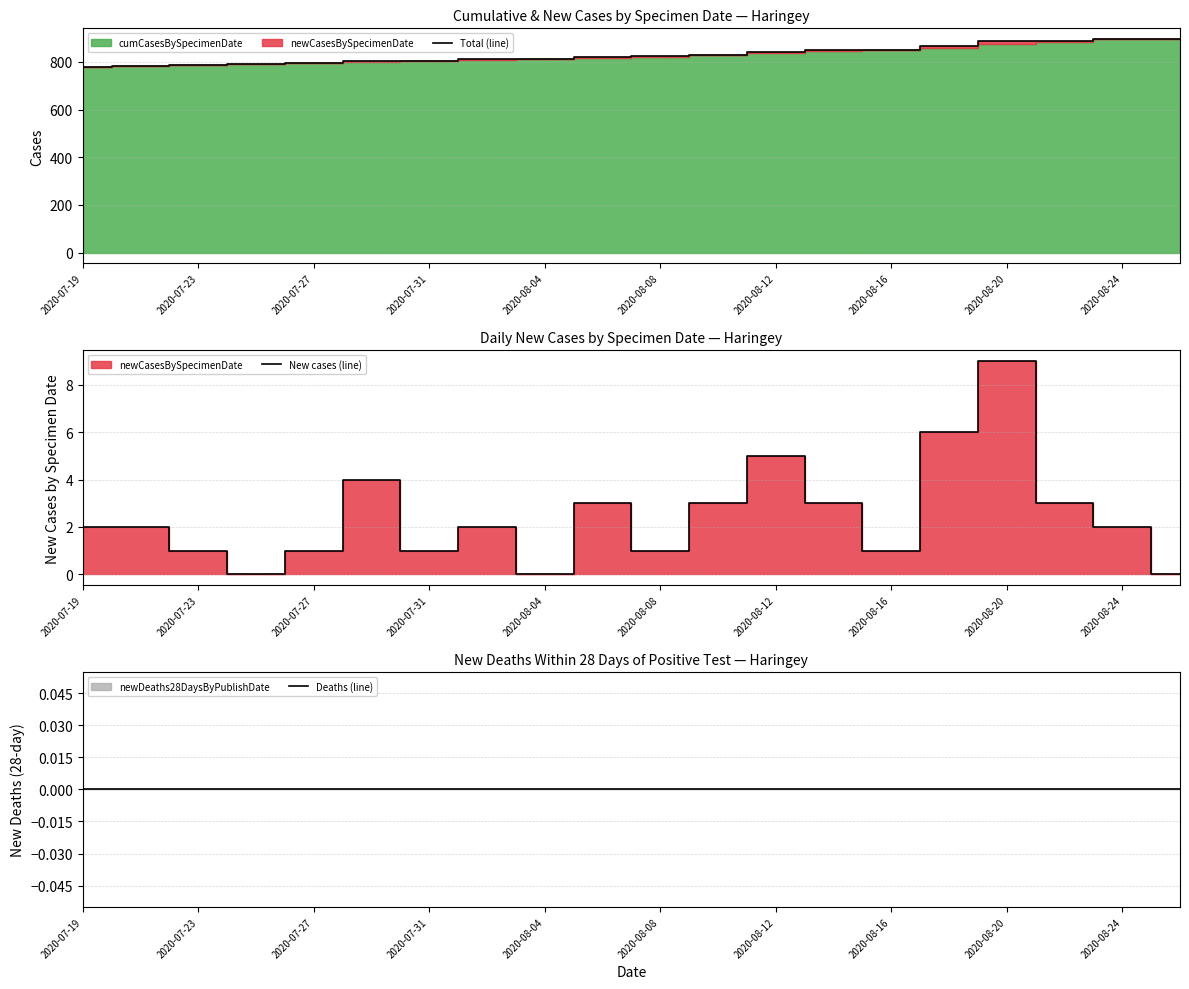

True or false: New cases (line) and Deaths (line) intersect in this chart.

False